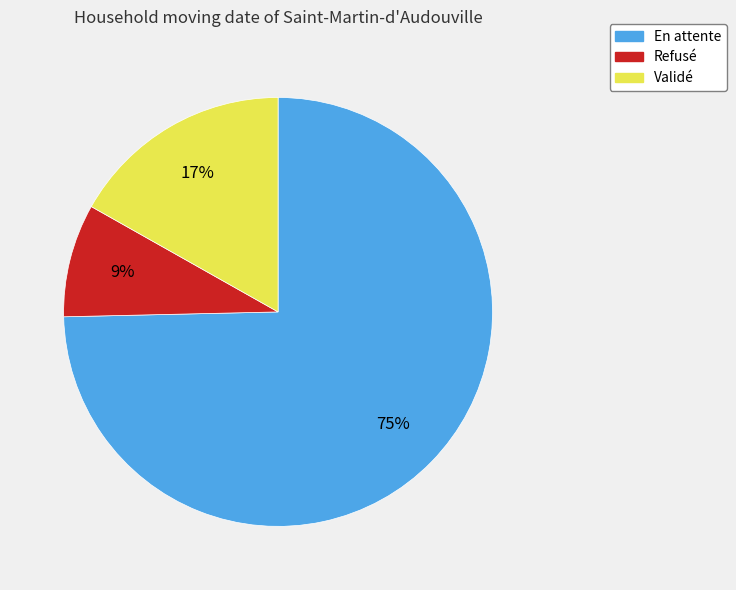

Approximately how many times larger is the value at En attente compared to Validé?

4.4